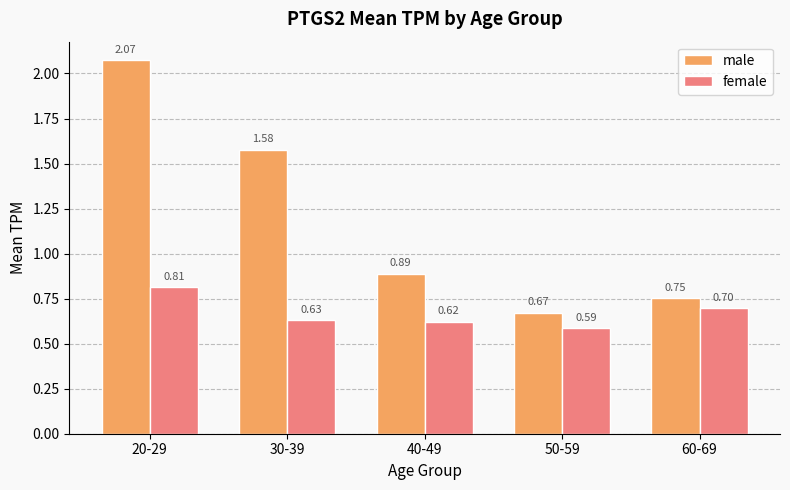

What is the label of the 3rd bar from the right?

40-49